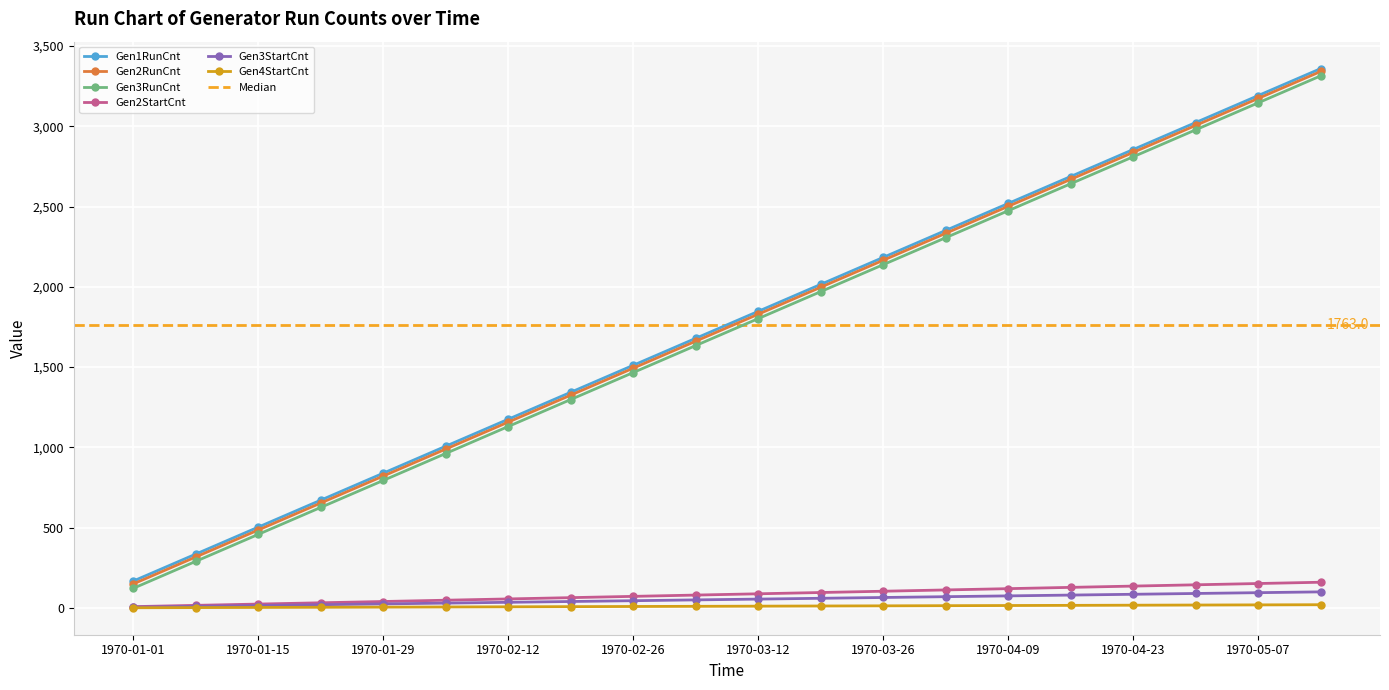

The value of Gen2RunCnt at 1970-04-02 is 1025.7. True or false?

False